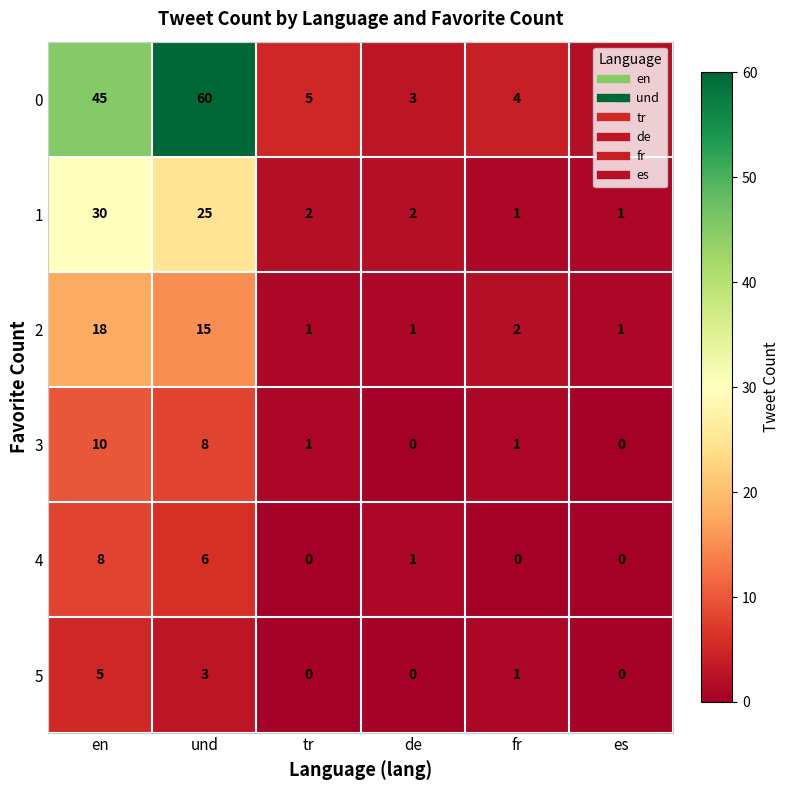

List the series in order of their peak value, highest first.

0, 1, 2, 3, 4, 5